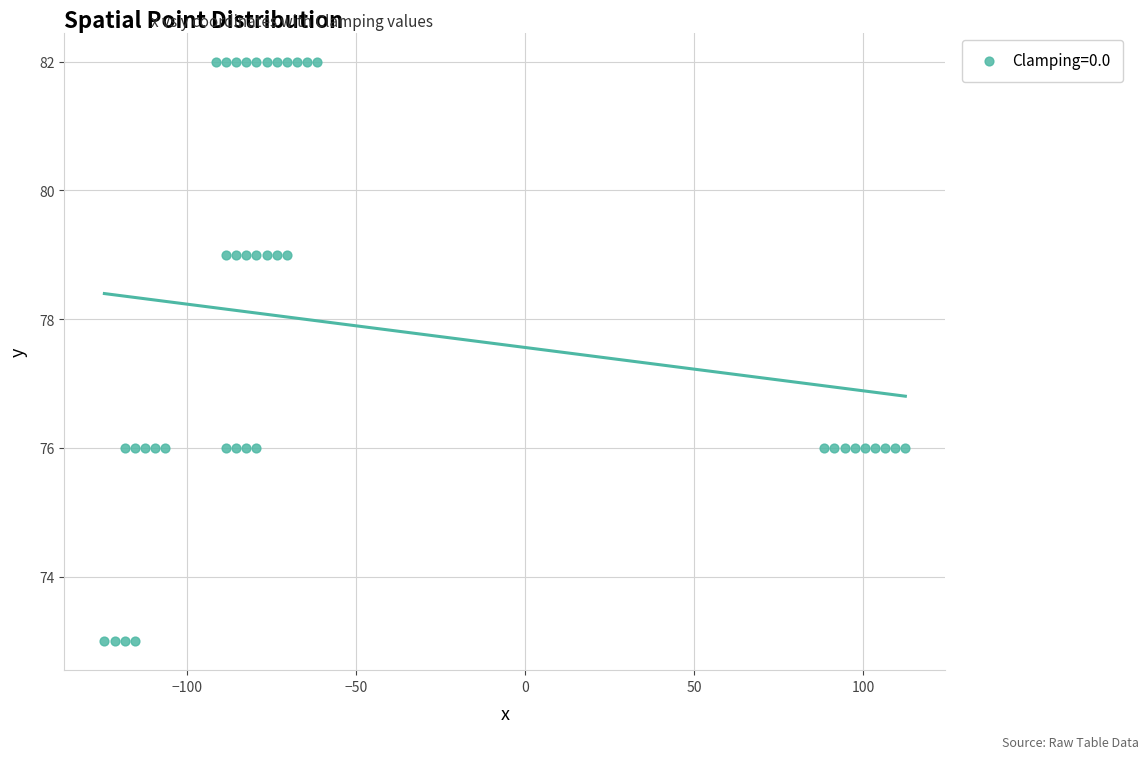

What is the range of Y values (max minus min)?

9.0